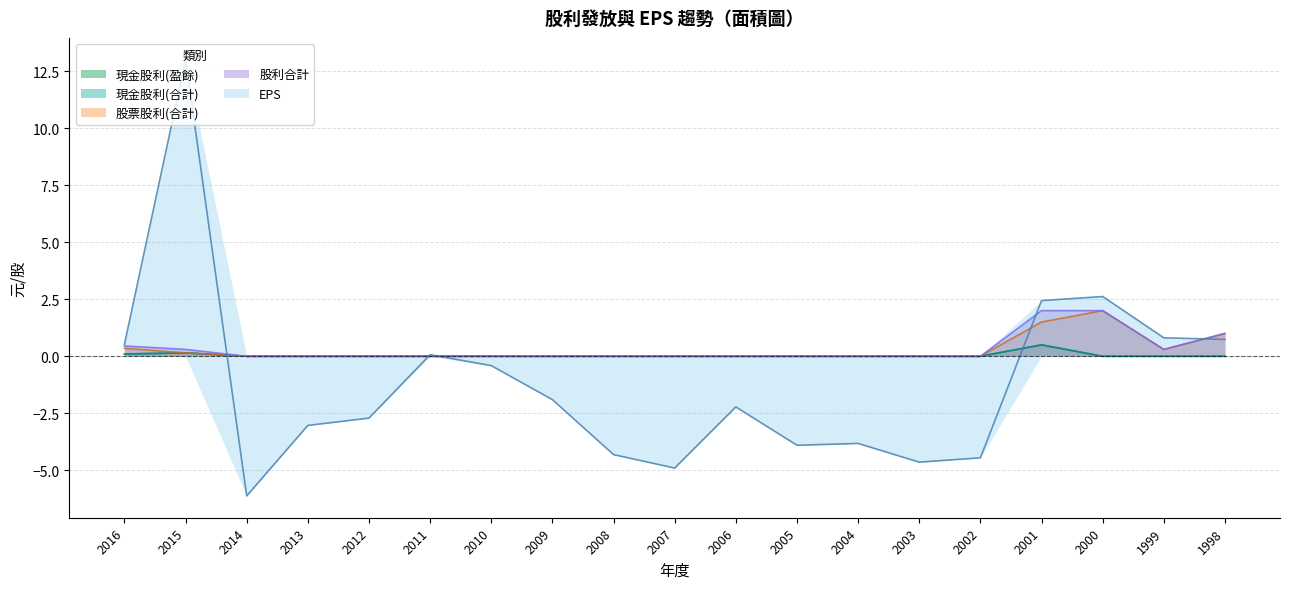

What value does the EPS series have at 2013?

-3.0